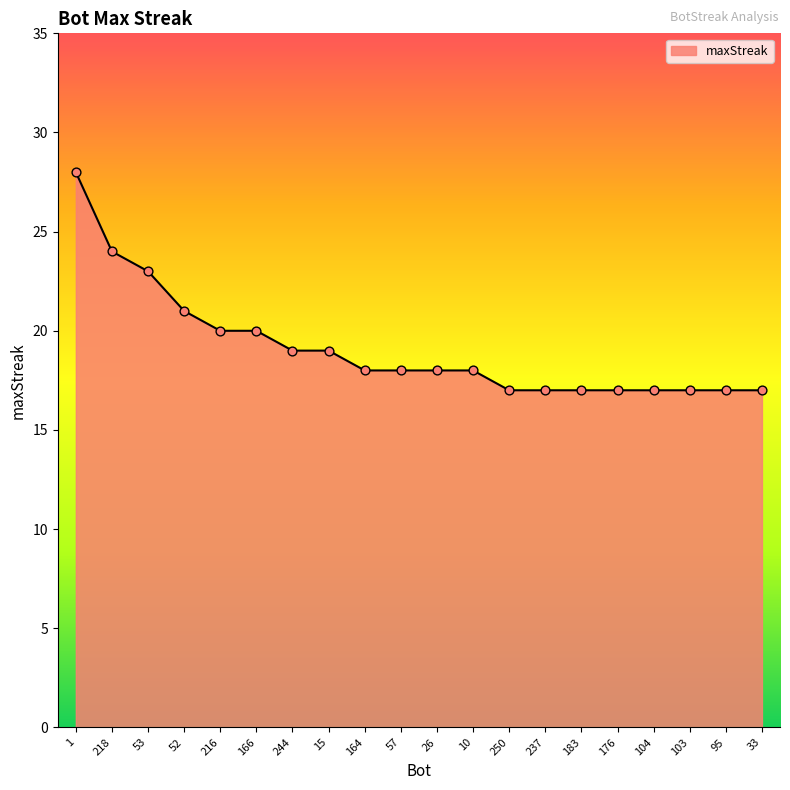

What is the change in value from 218 to 176?

-7